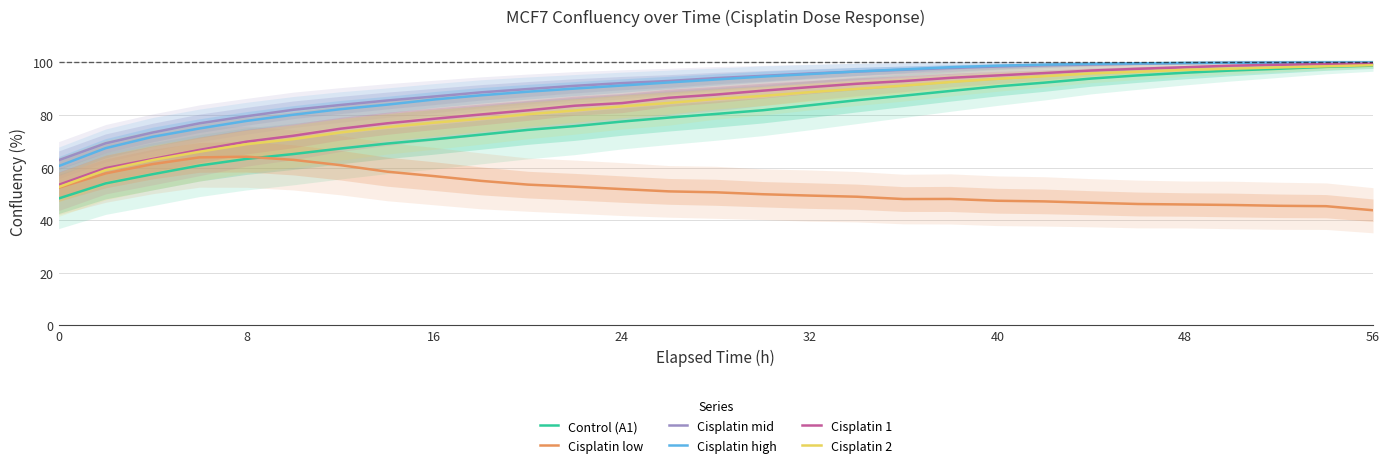

Is it true that Cisplatin high equals 89.9 at 0?

False